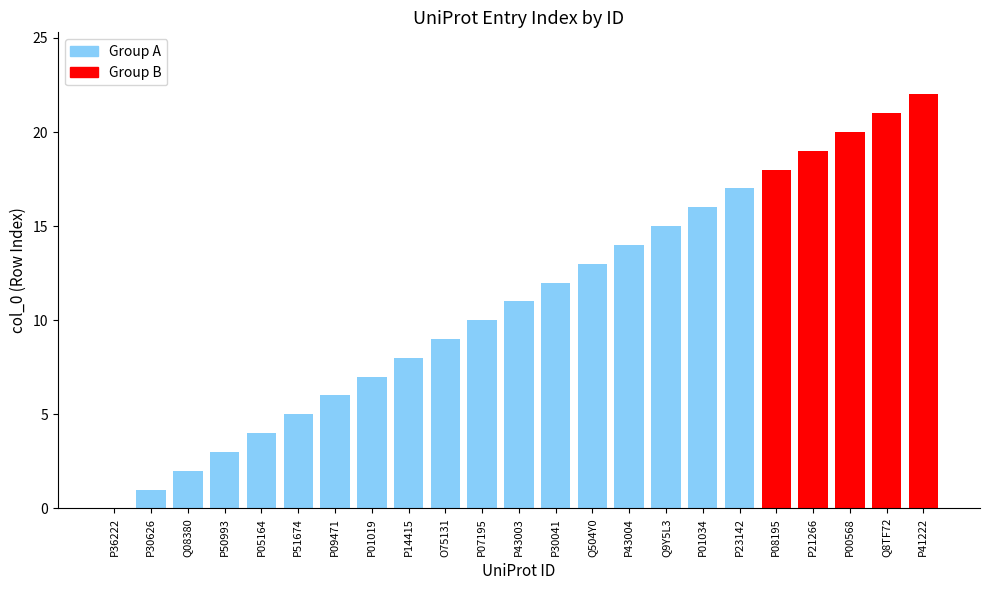

Is it true that the value at P36222 is 0?

True